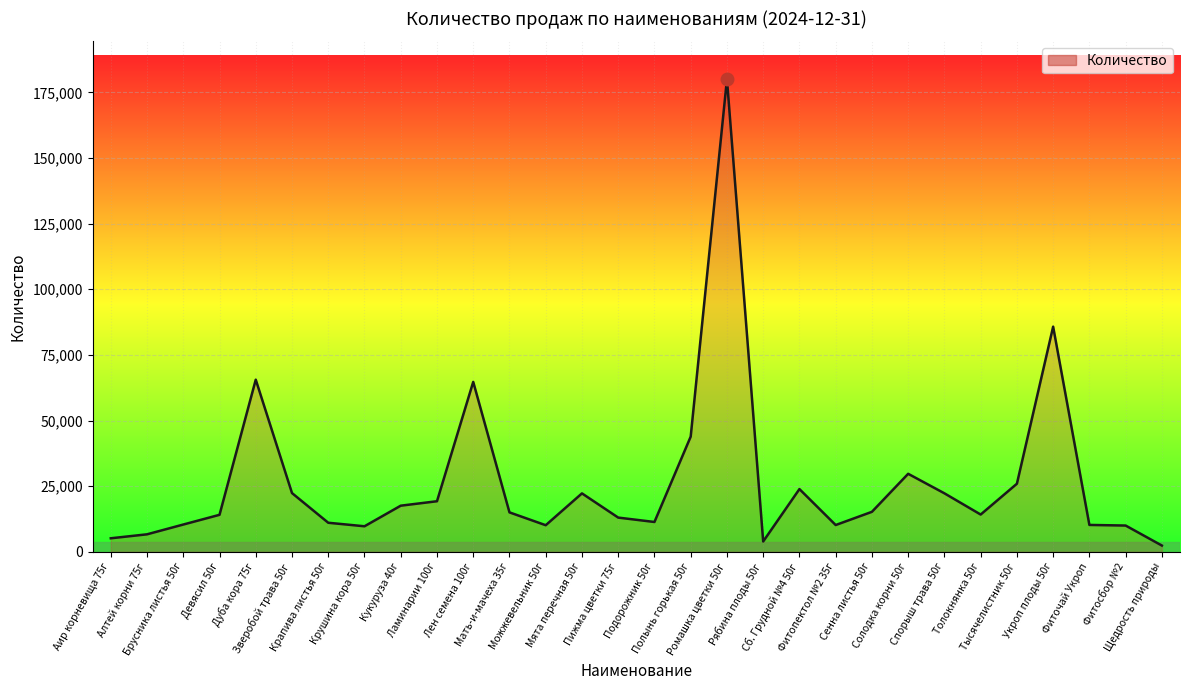

What is the greatest value displayed?

180033